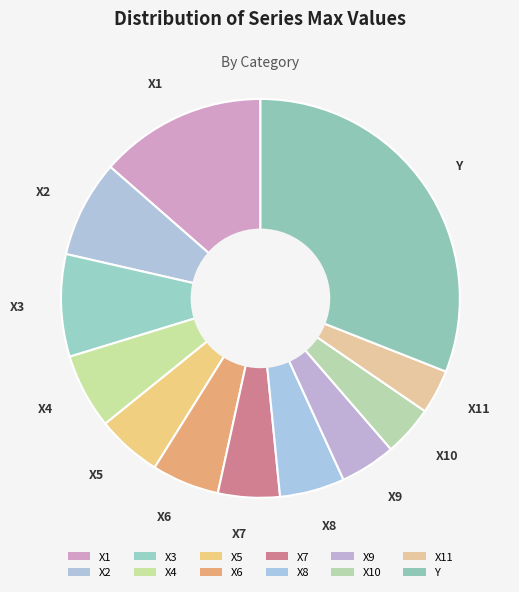

How many slices are in this pie chart?

12